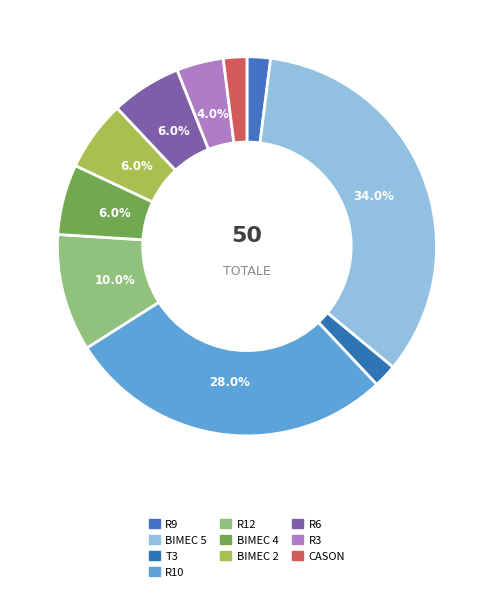

How many slices are in this pie chart?

10